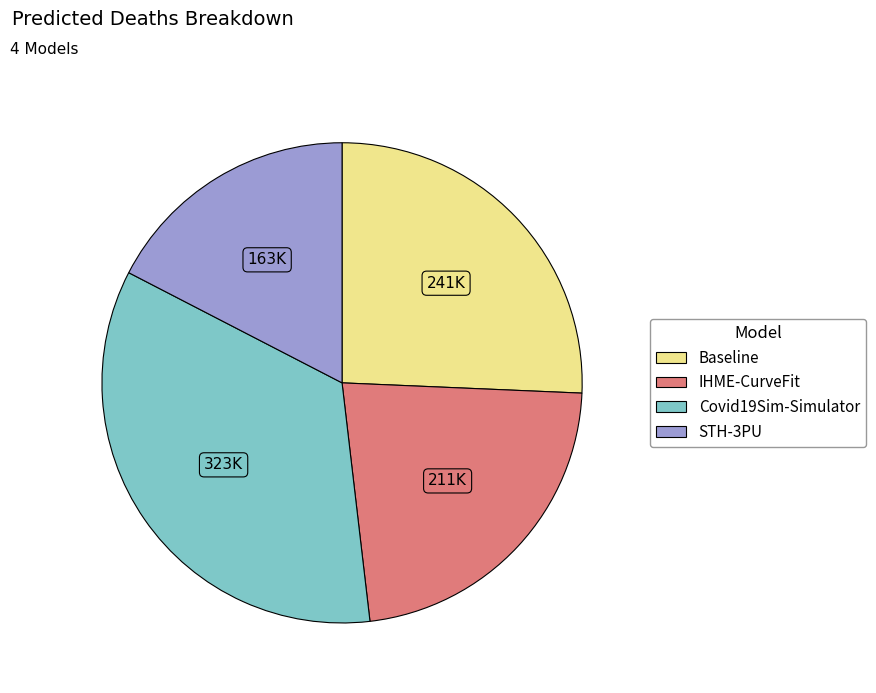

How many segments does this pie chart have?

4